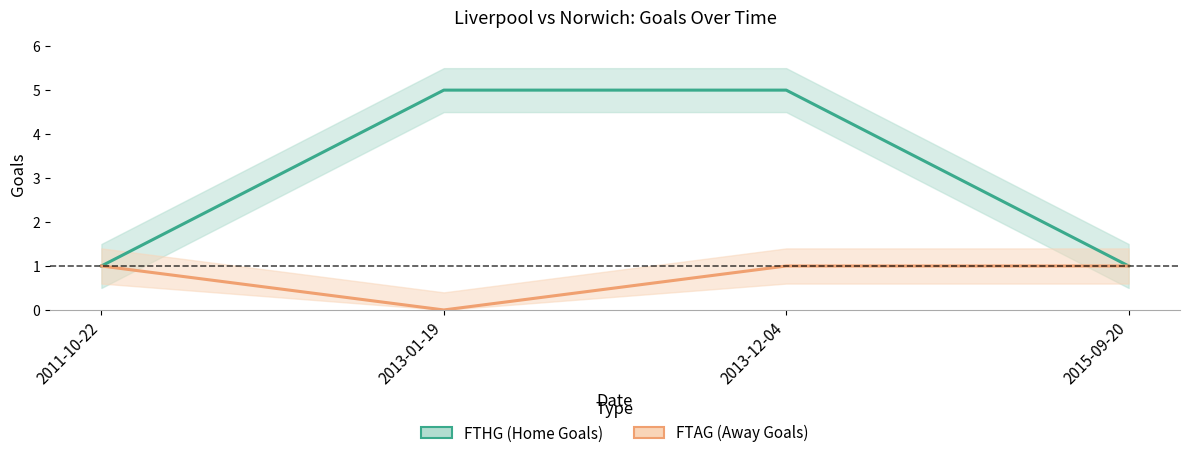

How many FTAG values are between 1 and 2?

3